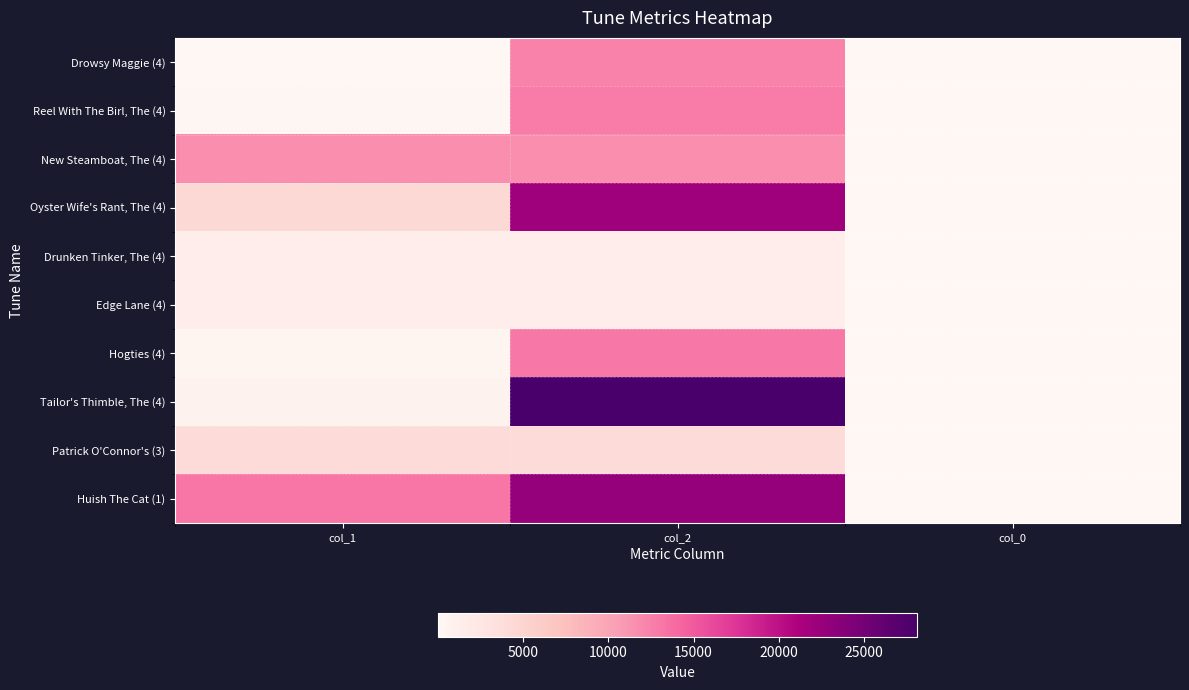

At which category is the sum across all series the highest?

col_2